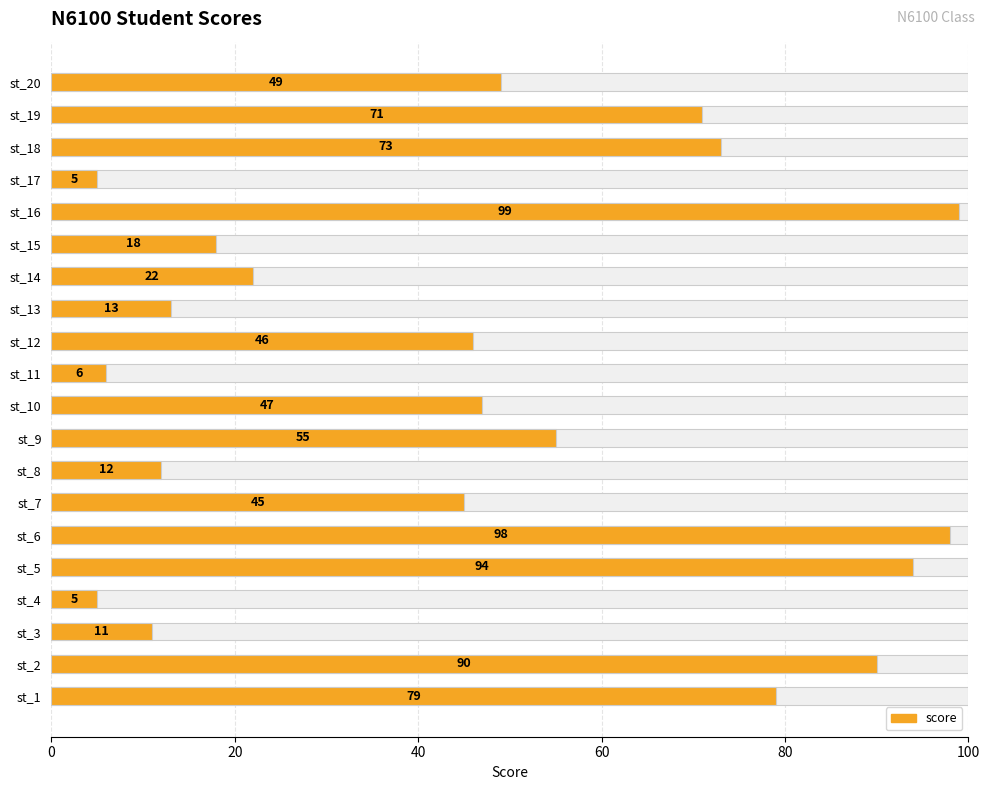

Are the bars horizontal?

Yes